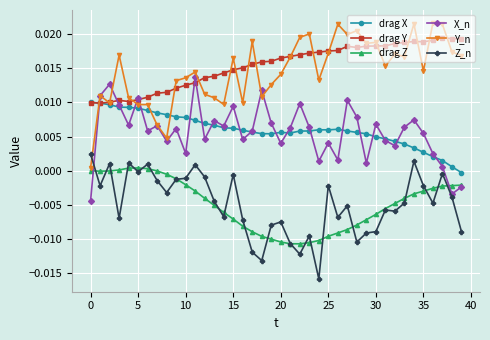

In X_n, how many points are lower than both neighbors (excluding endpoints)?

13